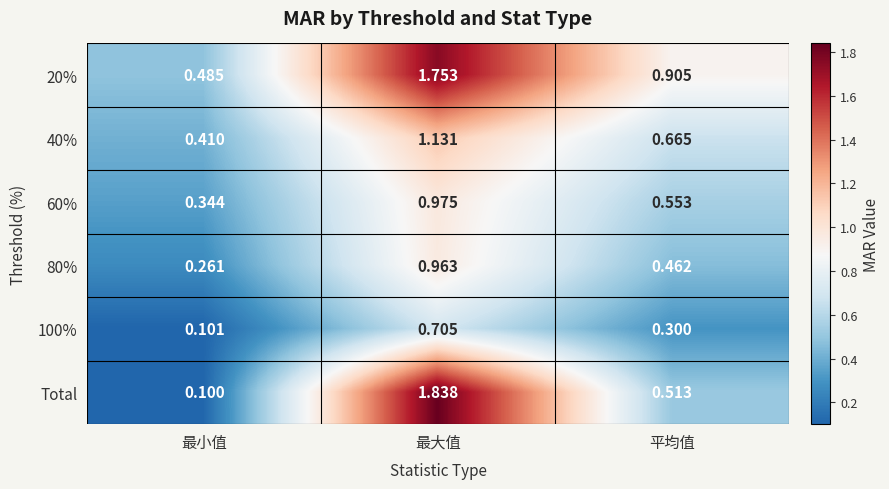

Which category has the highest value across all series?

最大值